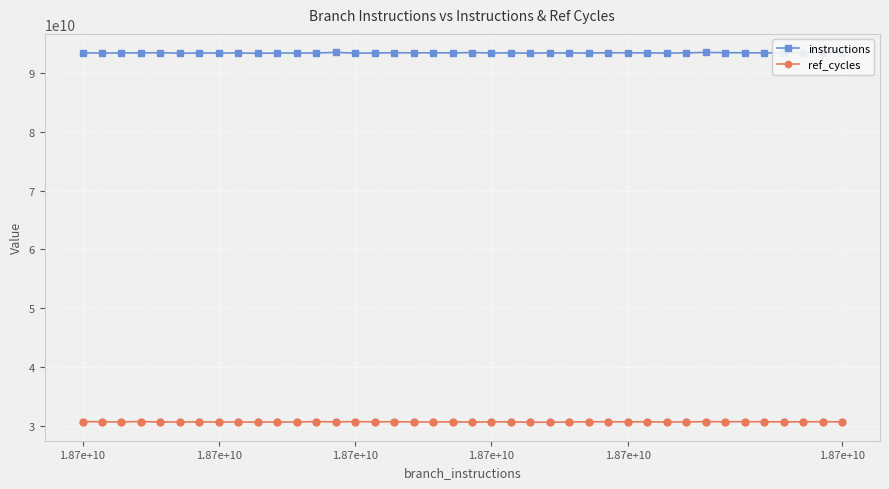

What is the highest value of the ref_cycles series?

30689604274